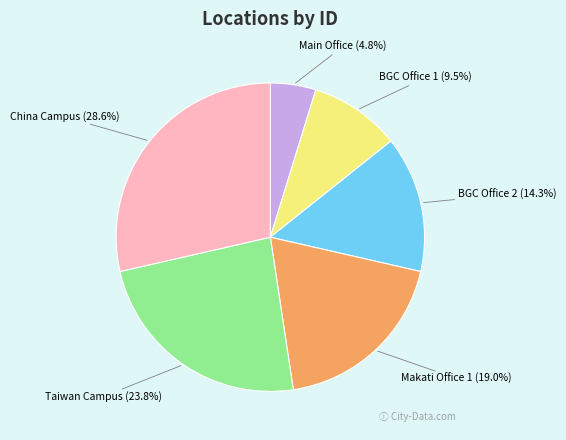

The BGC Office 2 slice represents 14% of the pie. True or false?

True